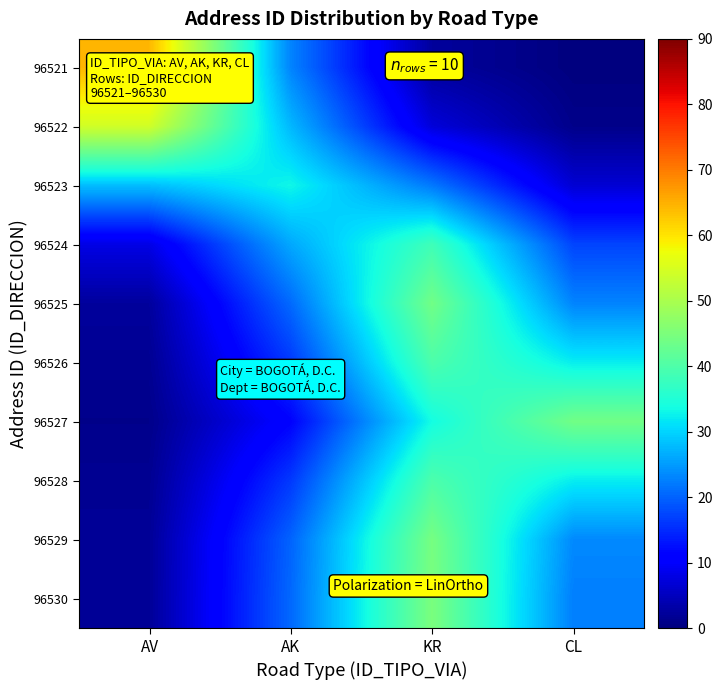

Which has a higher value, AV or AK?

AV